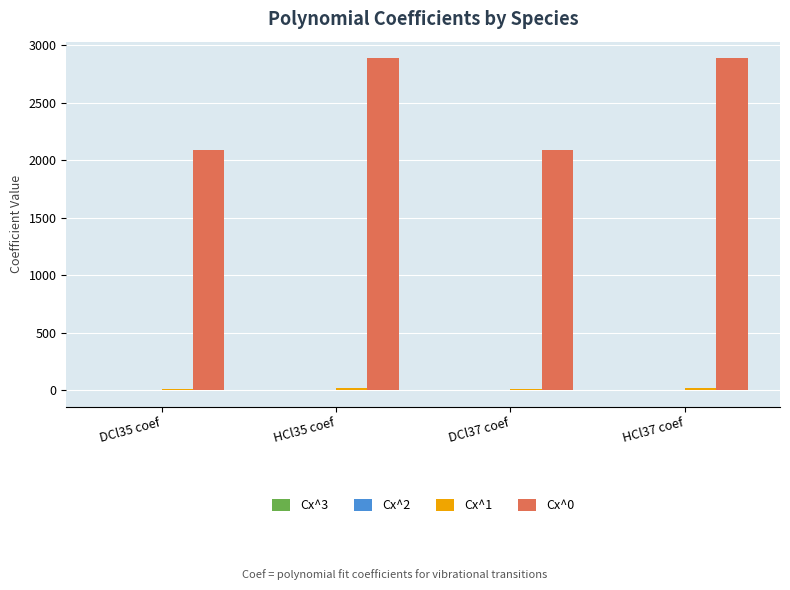

What value does the Cx^0 series have at DCl37 coef?

2087.9